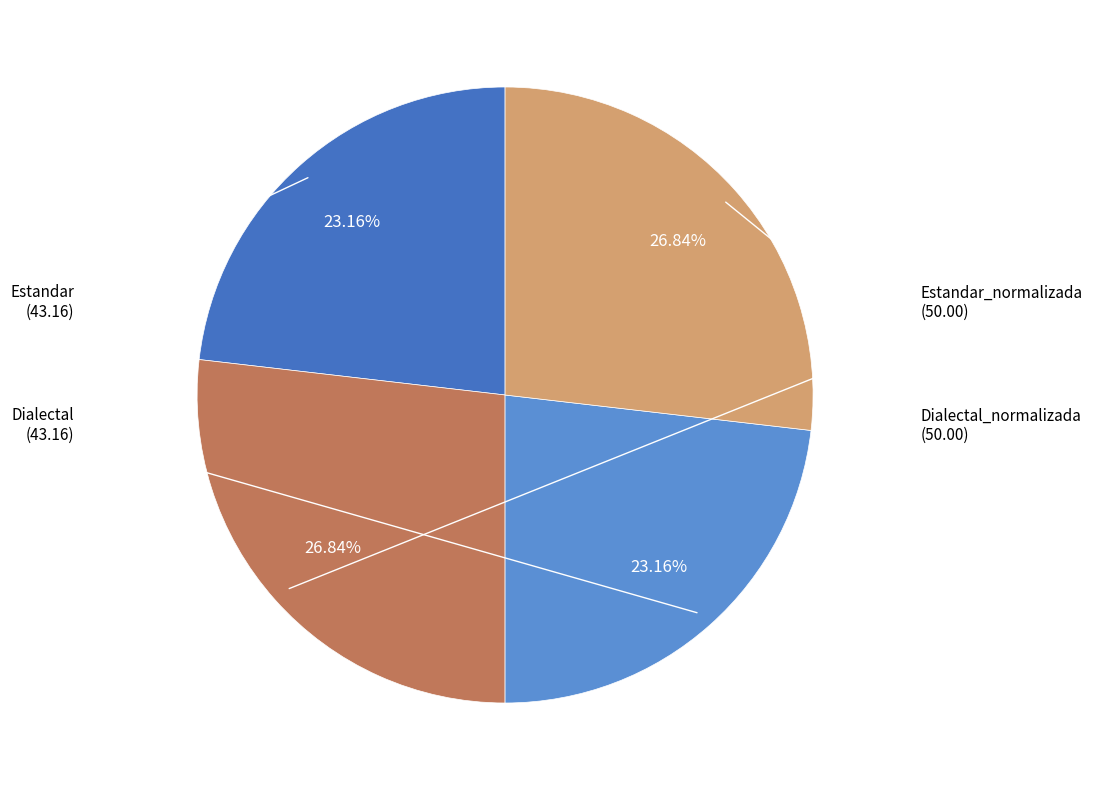

To the nearest percent, what is the difference between the largest and smallest slice percentages?

4%